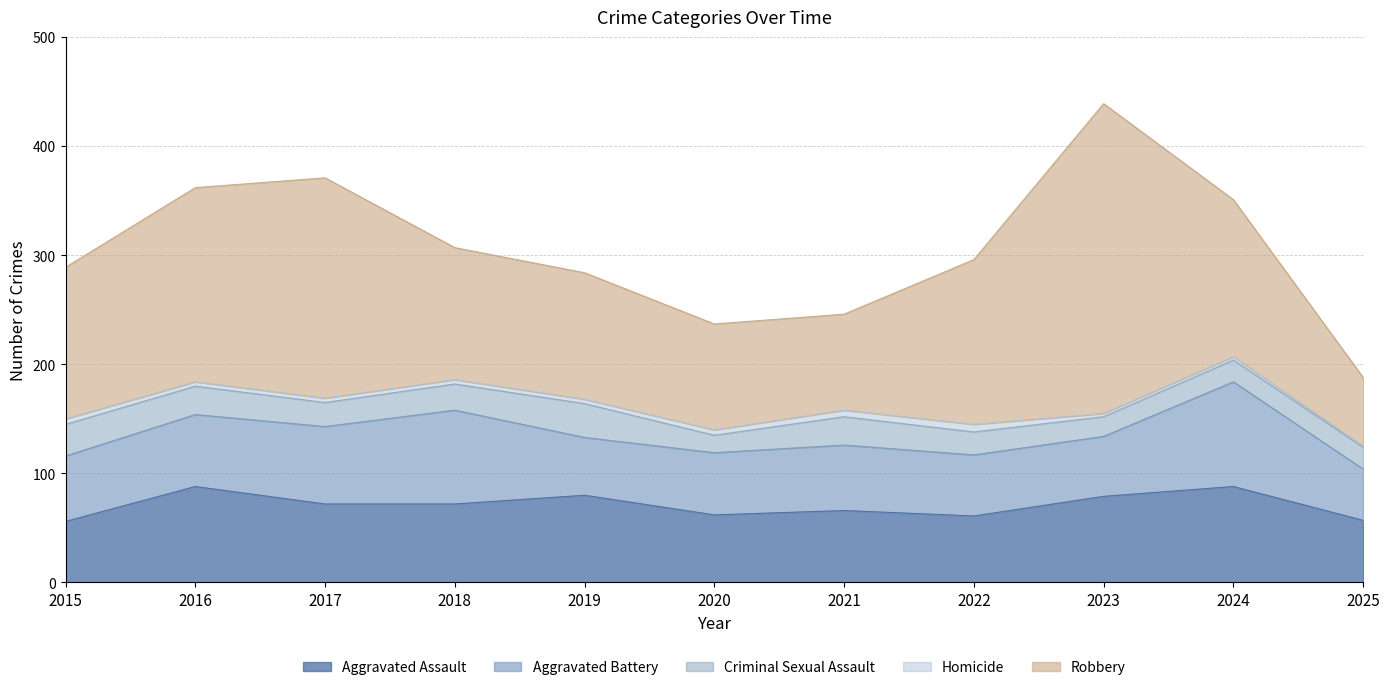

Is the value of Homicide at 2021 greater than the value of Aggravated Assault at 2024?

No